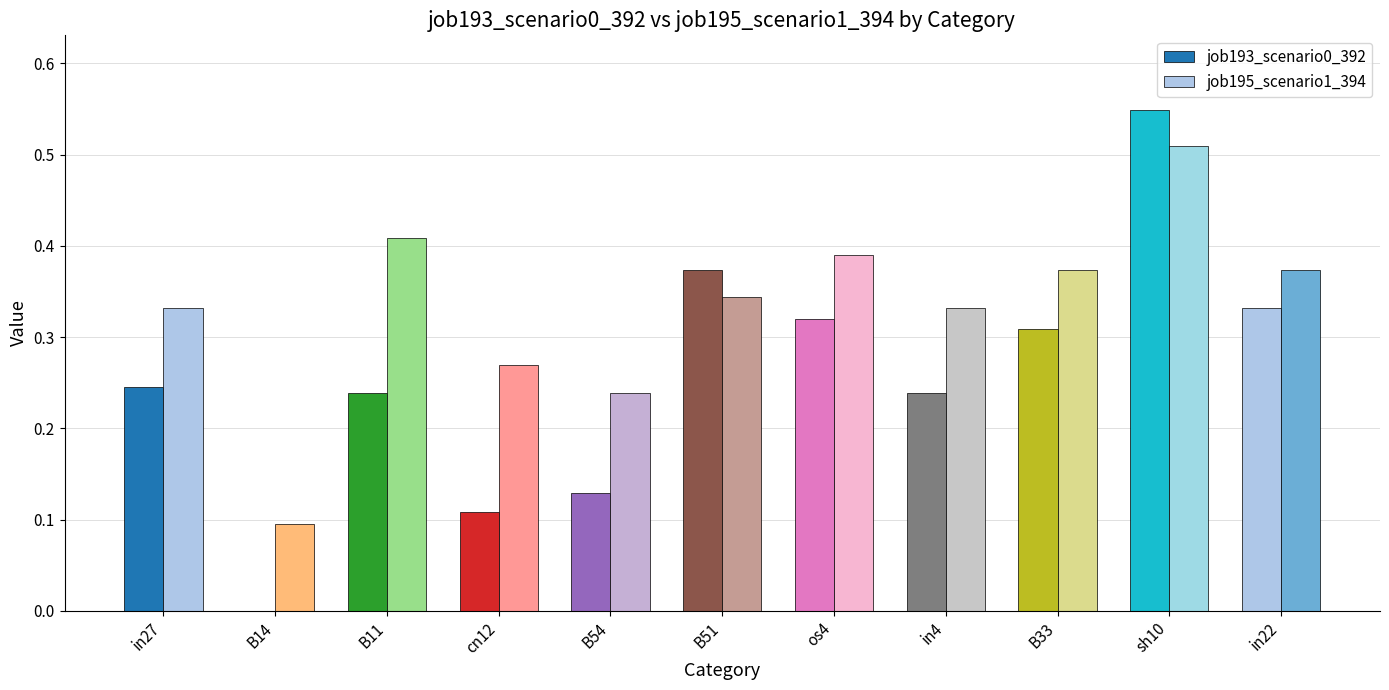

Reading left to right, extract all data points from this chart.

job193_scenario0_392: in27=0.2	B14=0.0	B11=0.2	cn12=0.1	B54=0.1	B51=0.4	os4=0.3	in4=0.2	B33=0.3	sh10=0.5	in22=0.3
job195_scenario1_394: in27=0.3	B14=0.1	B11=0.4	cn12=0.3	B54=0.2	B51=0.3	os4=0.4	in4=0.3	B33=0.4	sh10=0.5	in22=0.4